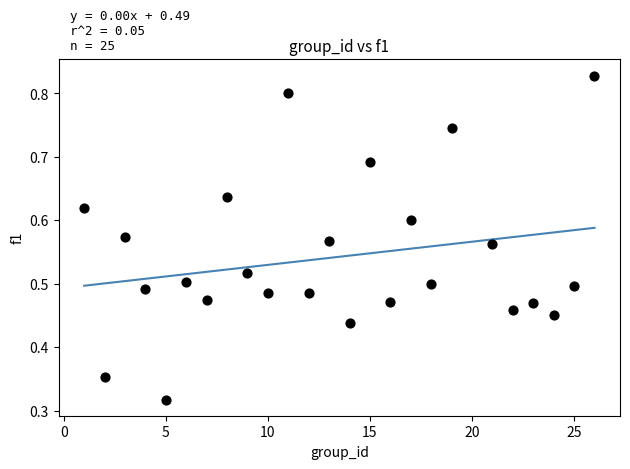

What is the range of X values (max minus min)?

25.0